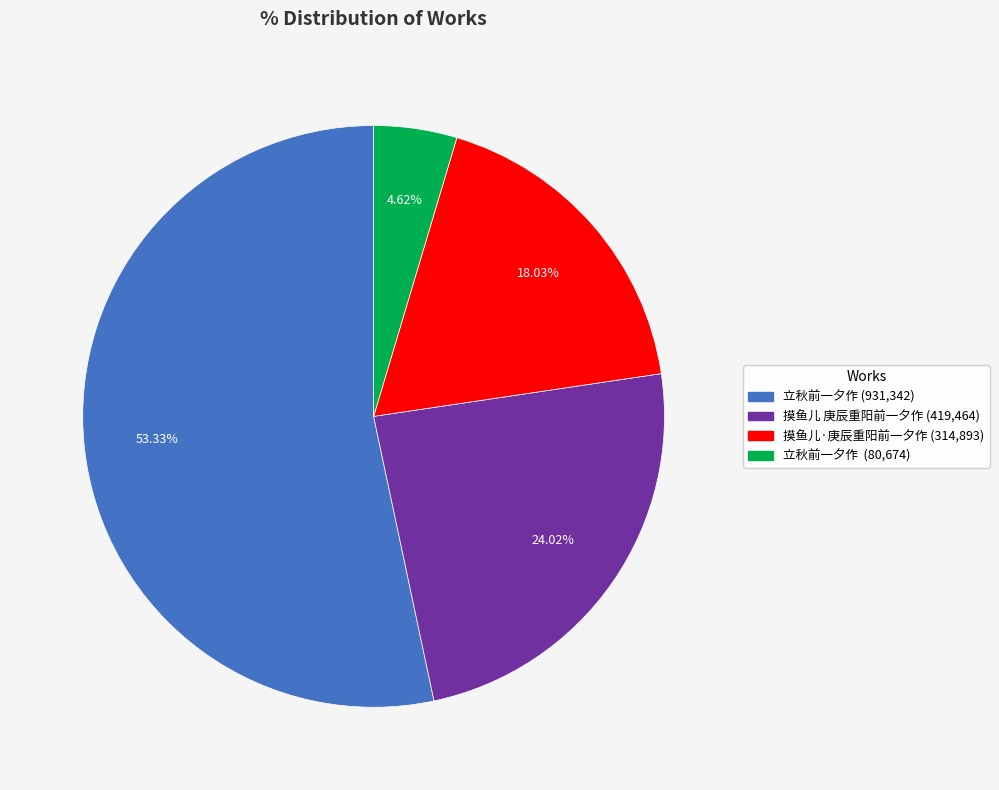

Which category has the smallest portion of the pie?

立秋前一夕作 